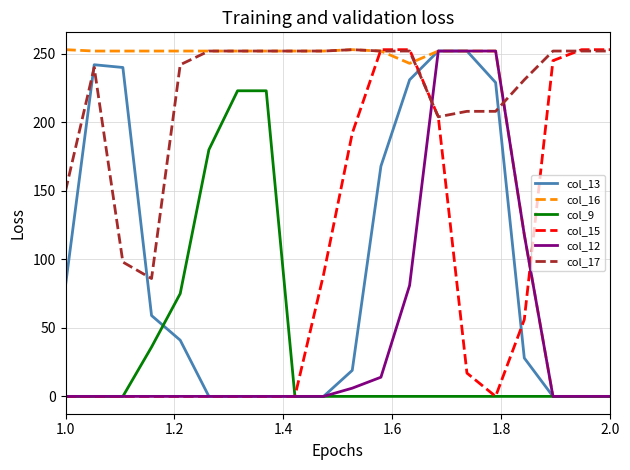

What is the maximum value shown in the chart?

253